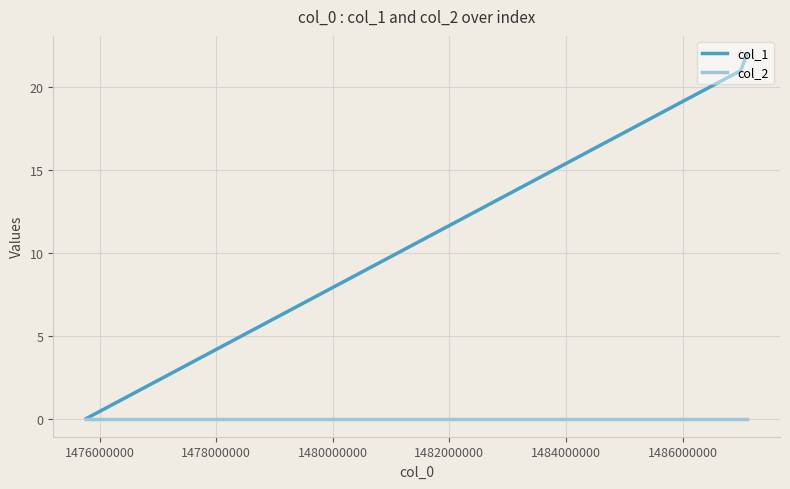

What is the difference between the maximum and minimum values in the col_1 series?

22